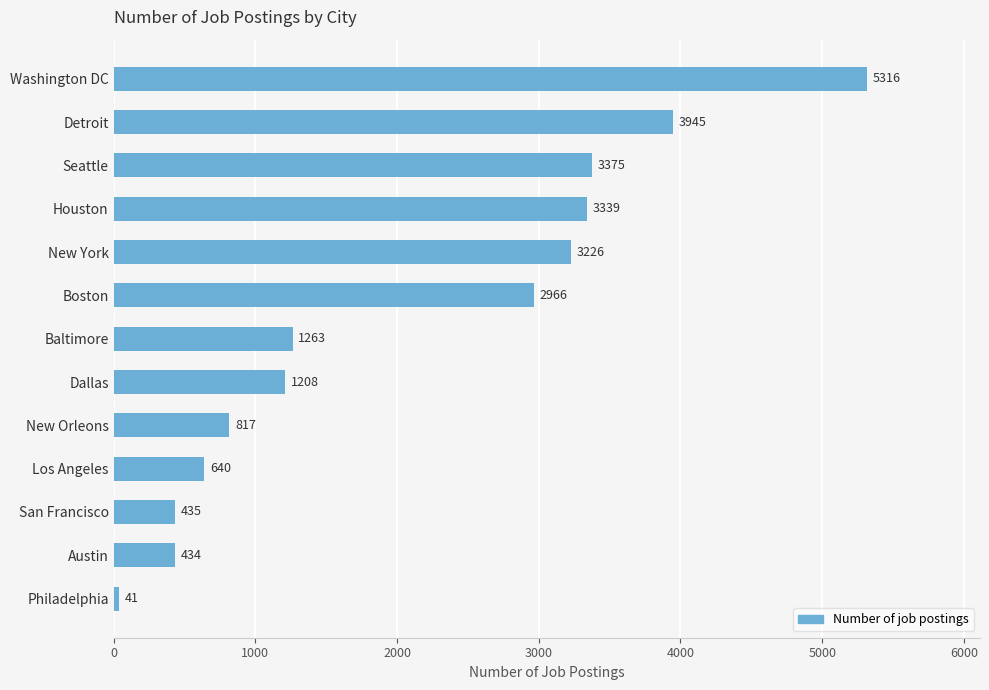

Is it true that the value at Washington DC is 9267?

False